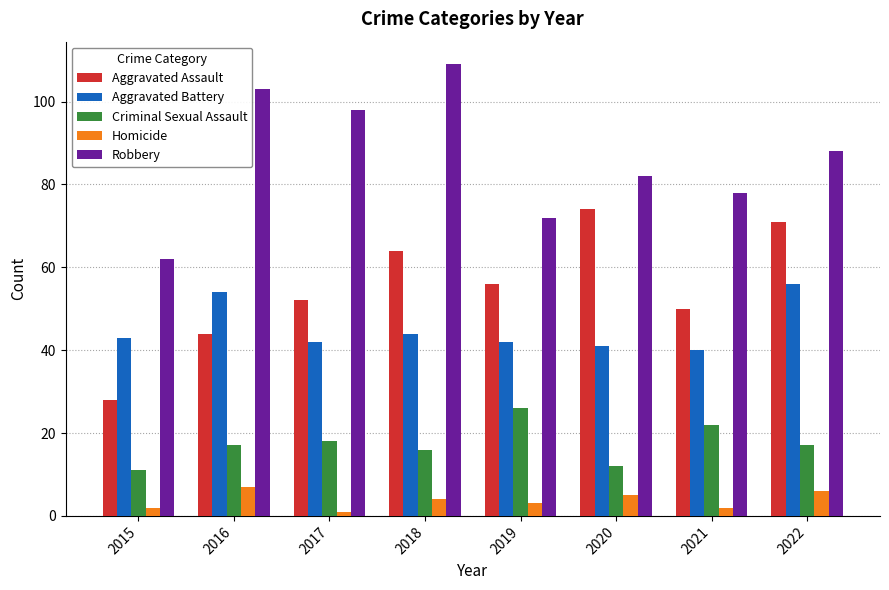

What is the sum of the Robbery values at 2019 and 2020?

154